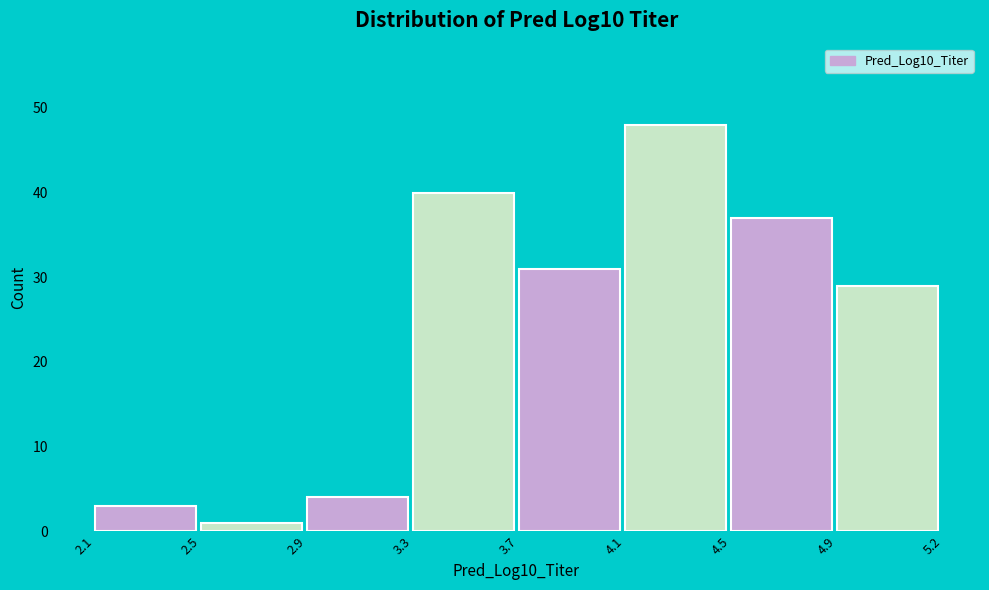

Reading left to right, list all the values displayed in this chart.

2.1=3	2.5=1	2.9=4	3.3=40	3.7=31	4.1=48	4.5=37	4.9=29